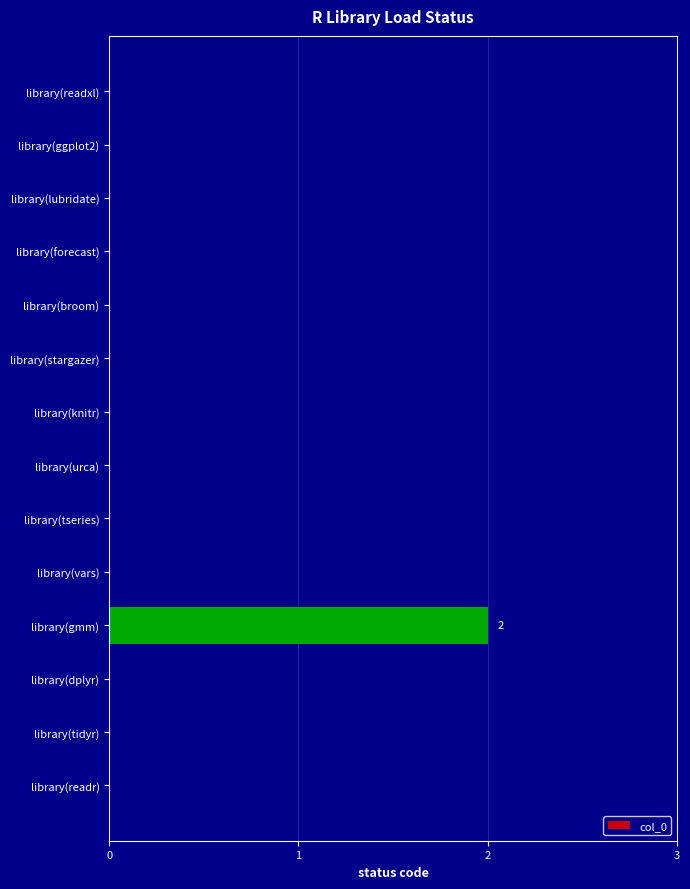

Reading bottom to top, list all the values displayed in this chart.

library(readr)=0	library(tidyr)=0	library(dplyr)=0	library(gmm)=2	library(vars)=0	library(tseries)=0	library(urca)=0	library(knitr)=0	library(stargazer)=0	library(broom)=0	library(forecast)=0	library(lubridate)=0	library(ggplot2)=0	library(readxl)=0